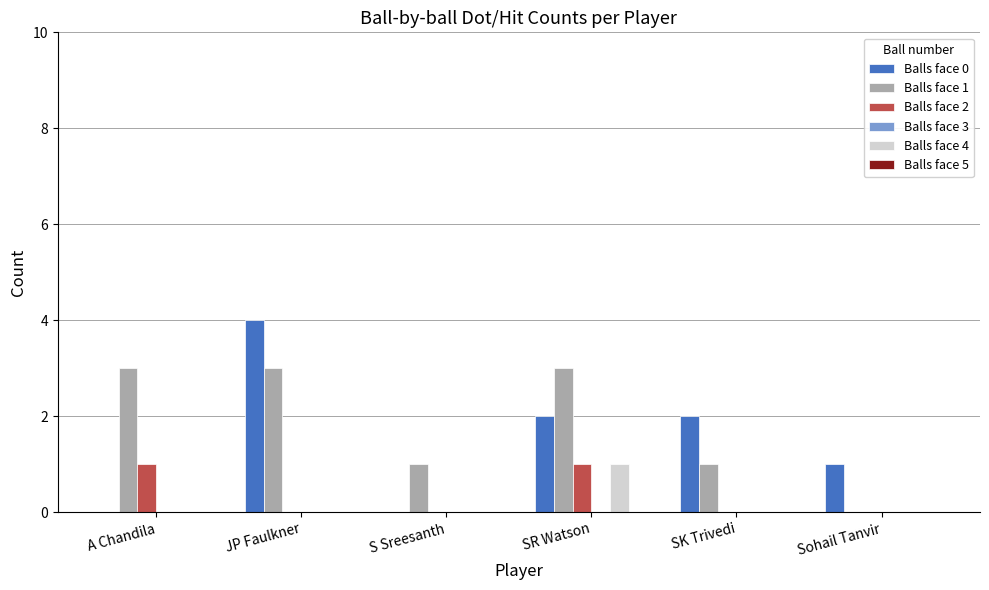

What is the difference between the Balls face 2 values at S Sreesanth and SR Watson?

1